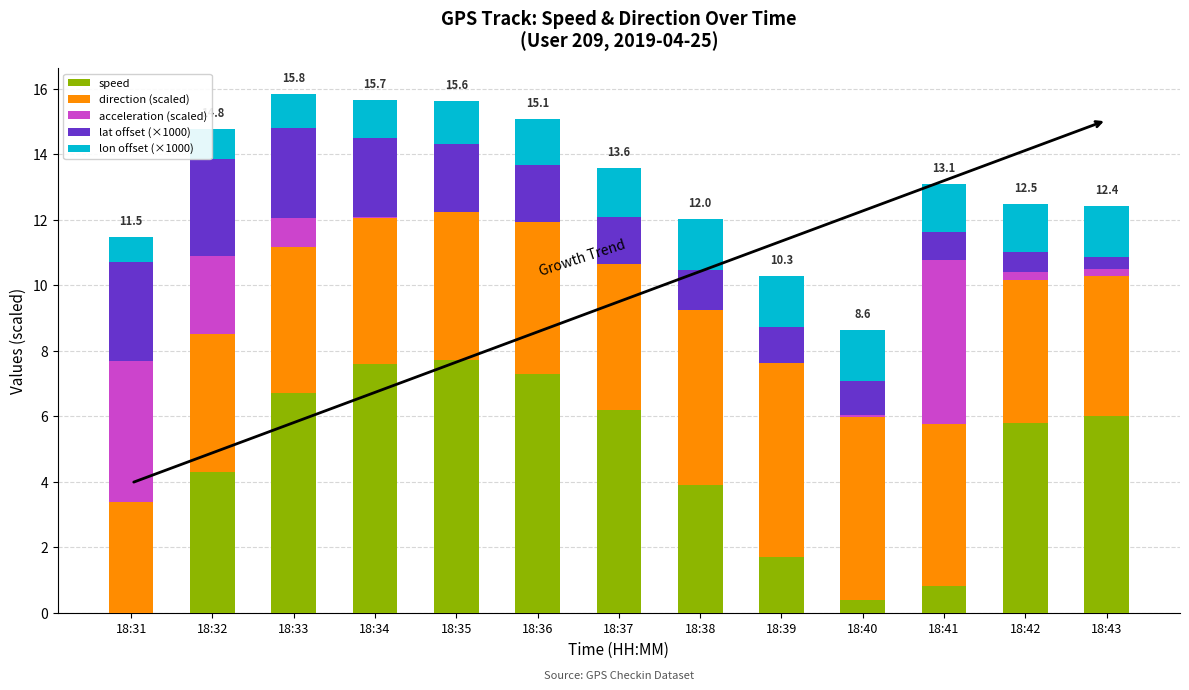

What is the total value across all series at 18:37?

13.6